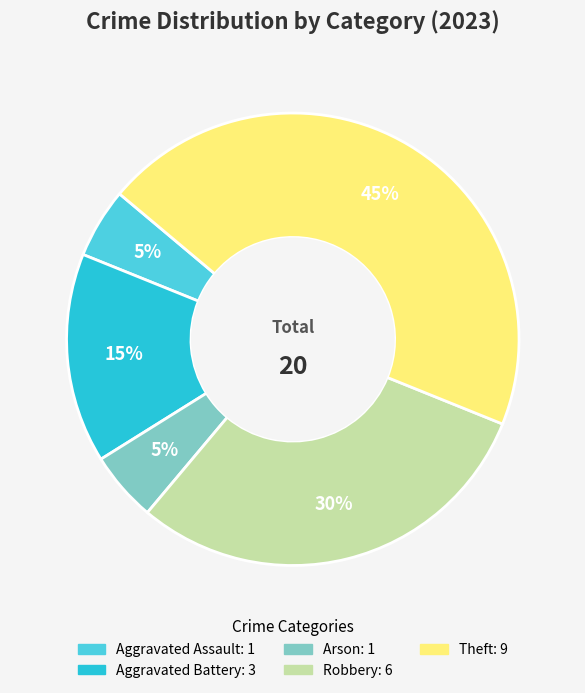

To the nearest percent, what is the difference between the largest and smallest slice percentages?

40%